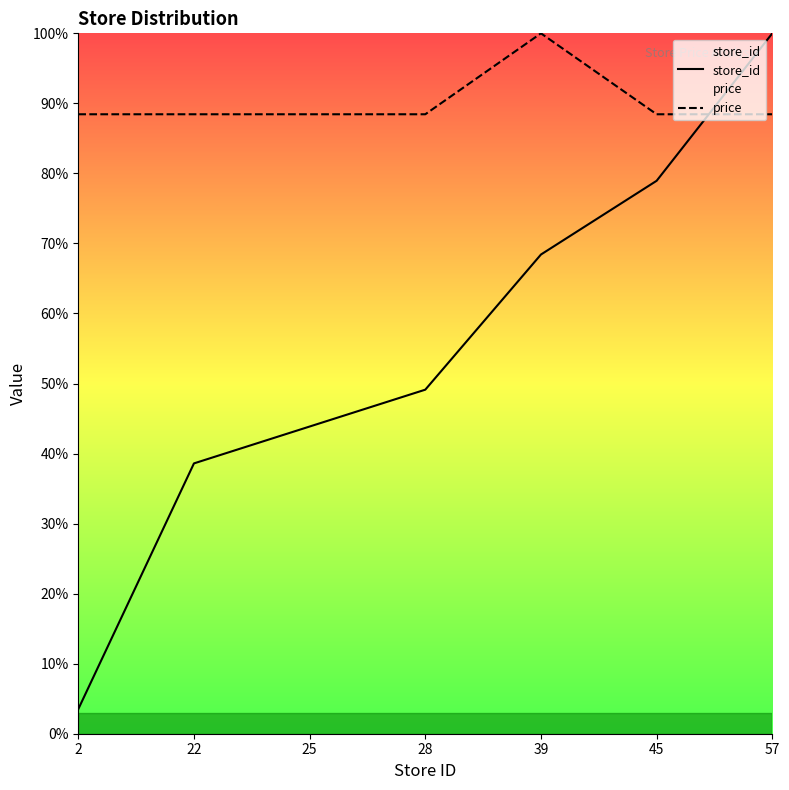

Between which two adjacent categories do price and store_id first intersect?

45 and 57